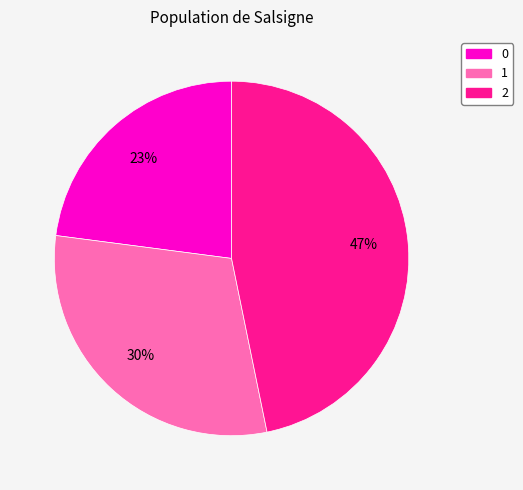

To the nearest percent, what percentage of the pie is 1?

30%